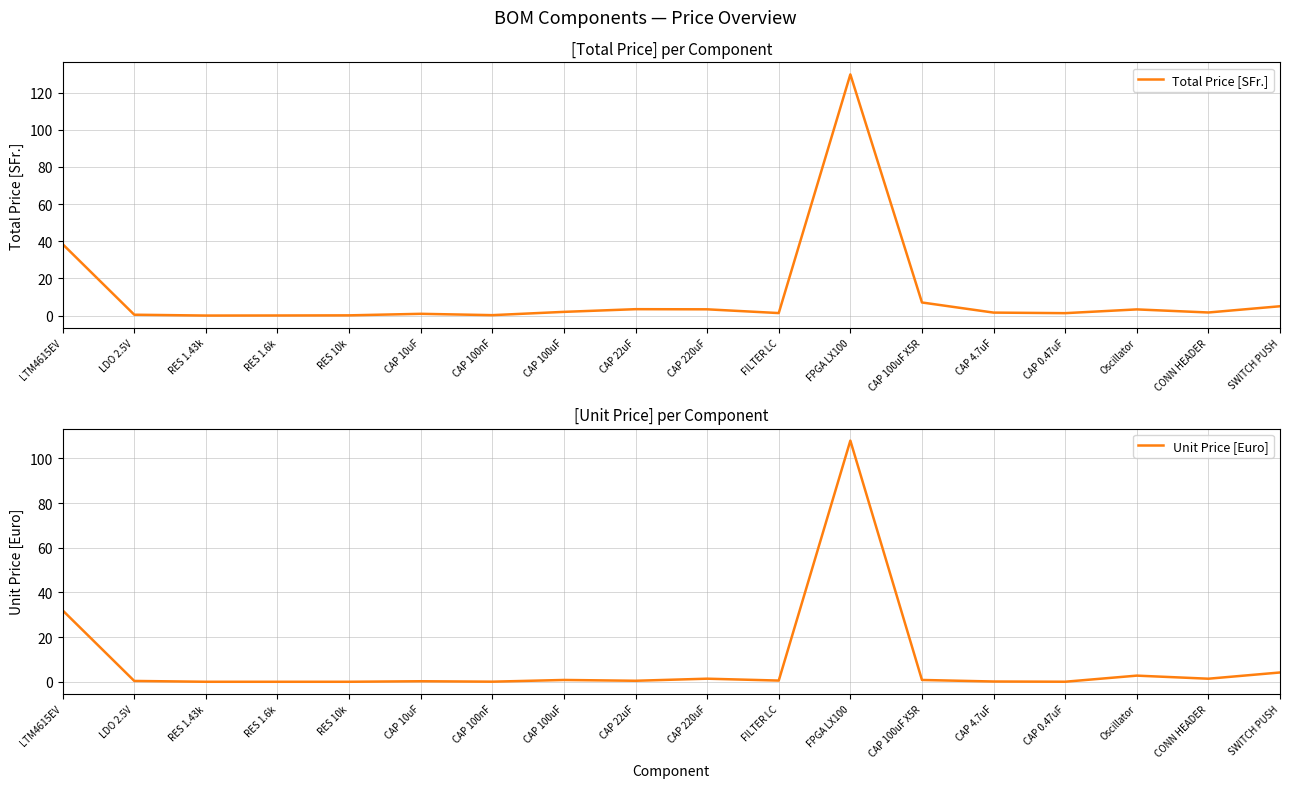

At how many categories does at least one series exceed 60?

1